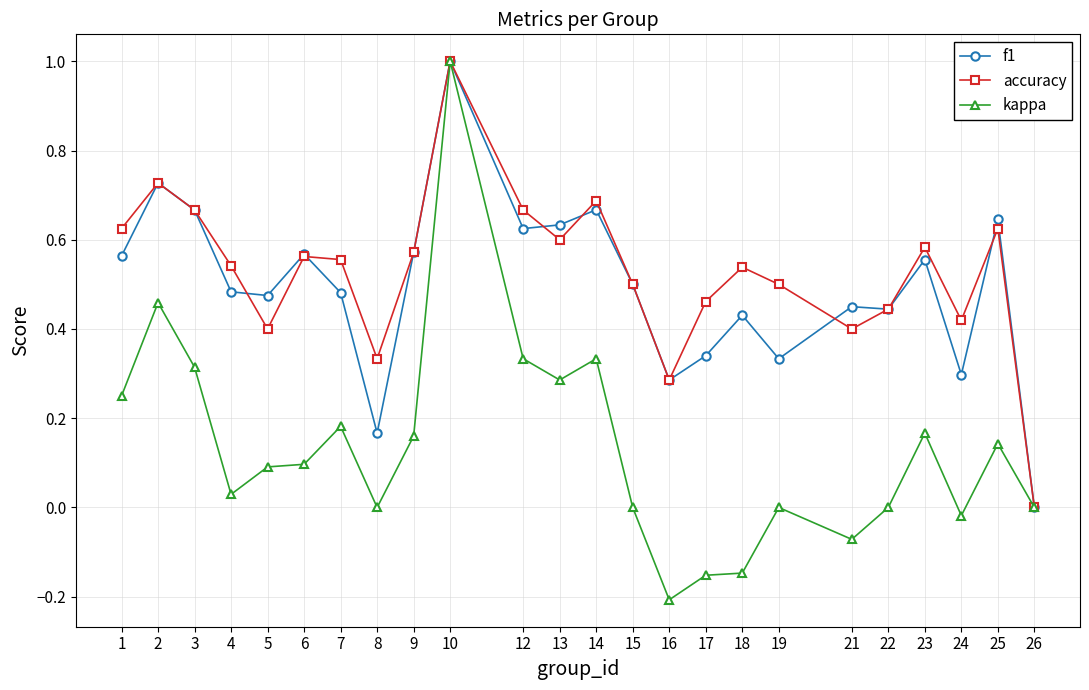

At which category is the sum across all series the highest?

10